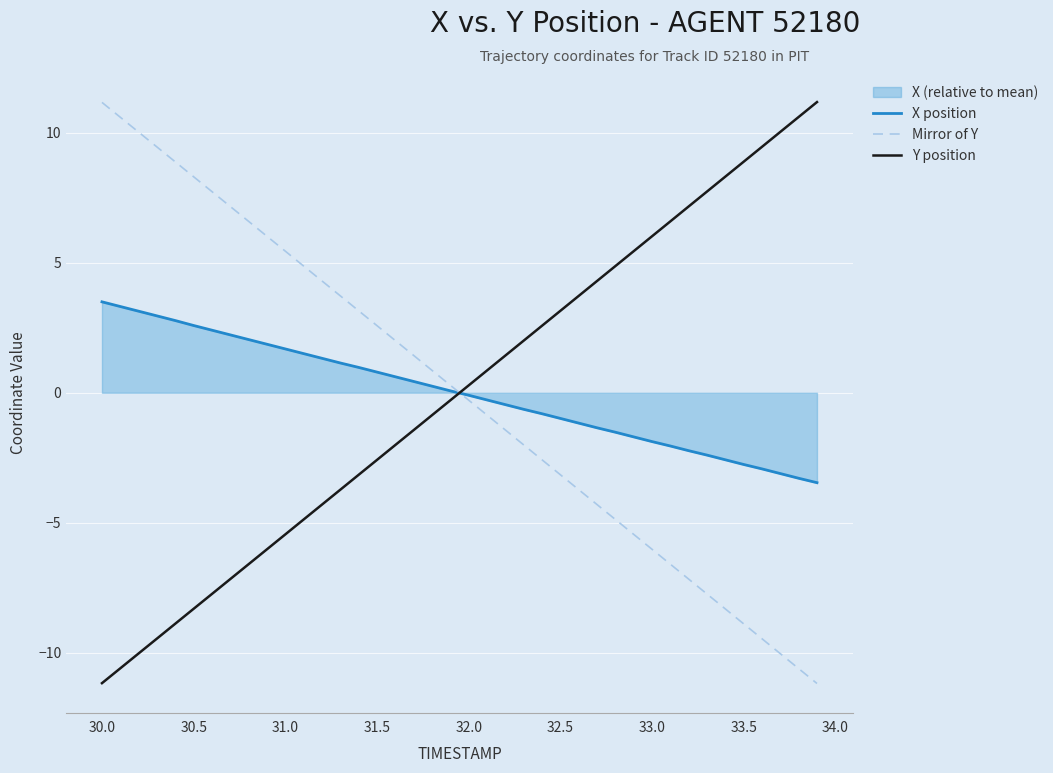

What is the minimum value shown in the chart?

-11.2